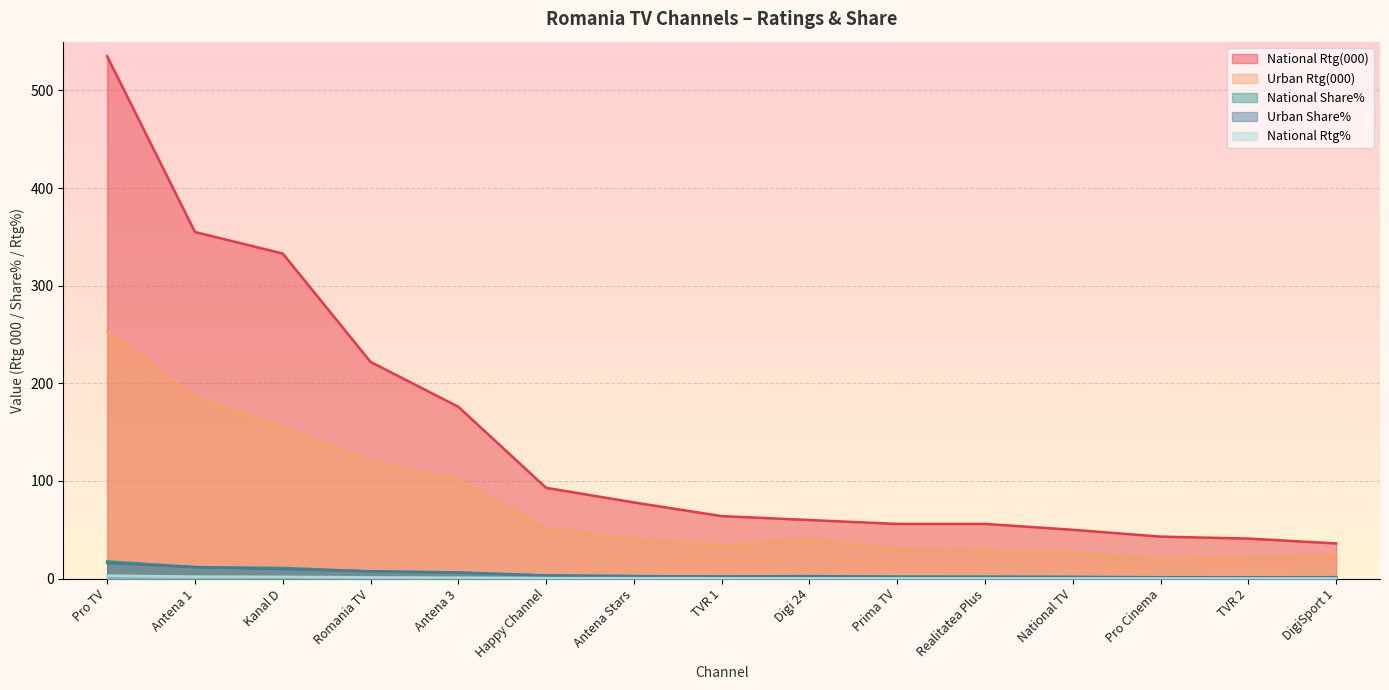

Is it true that National Rtg(000) equals 93.0 at Happy Channel?

True